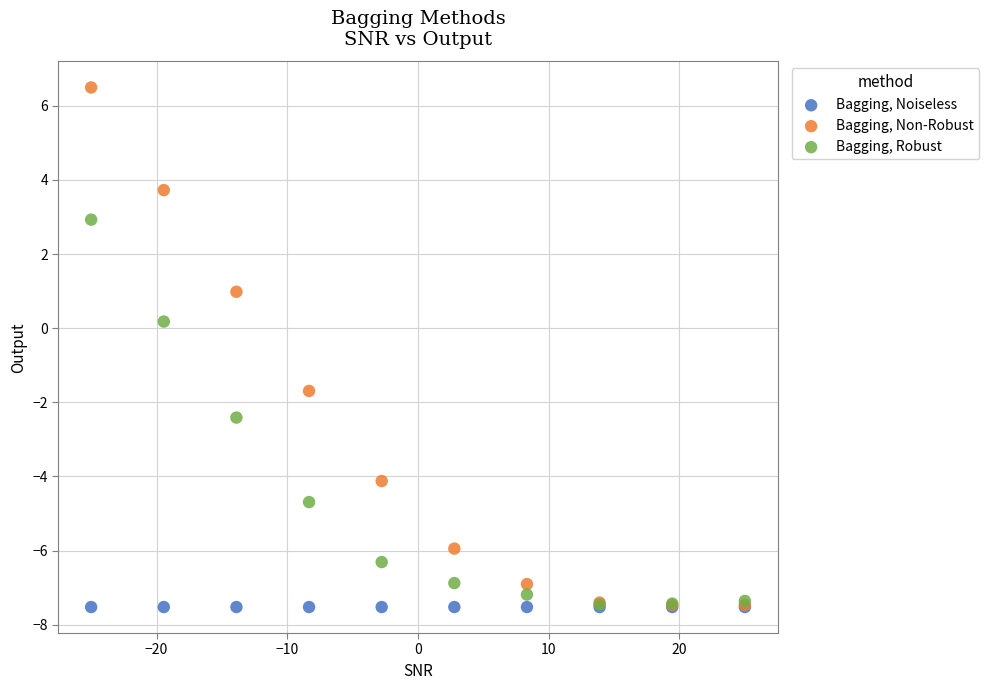

Which series reaches the maximum Y coordinate?

Bagging, Non-Robust